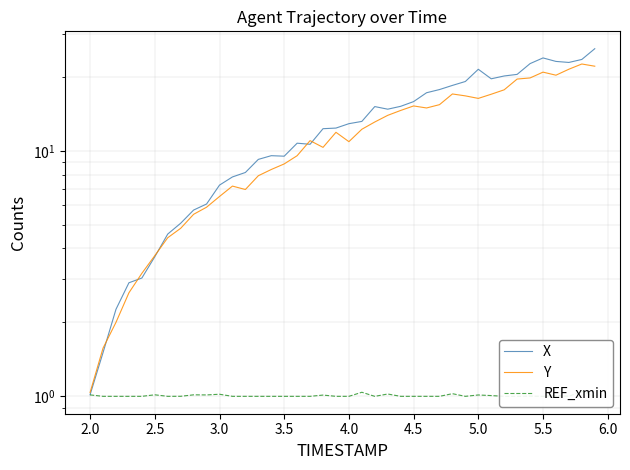

How many lines are shown in the chart?

3